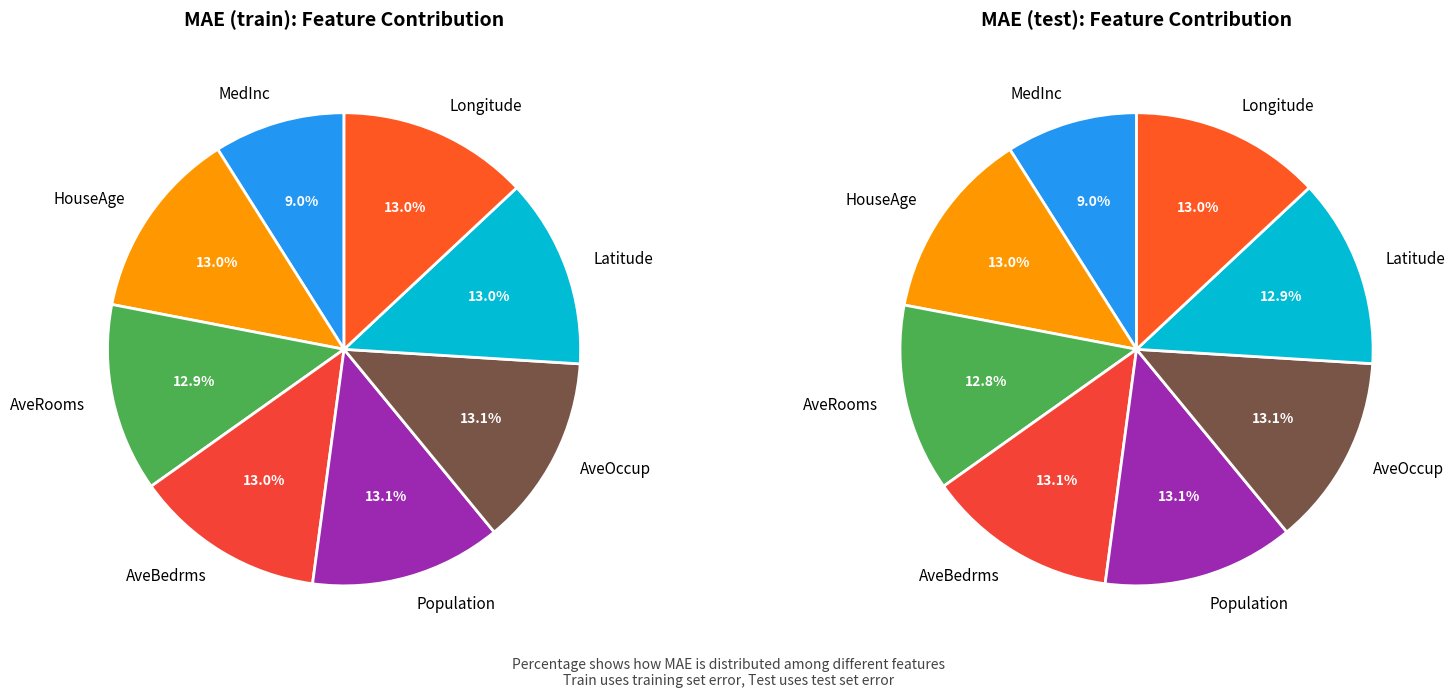

Between 5 and 3, which is larger?

5